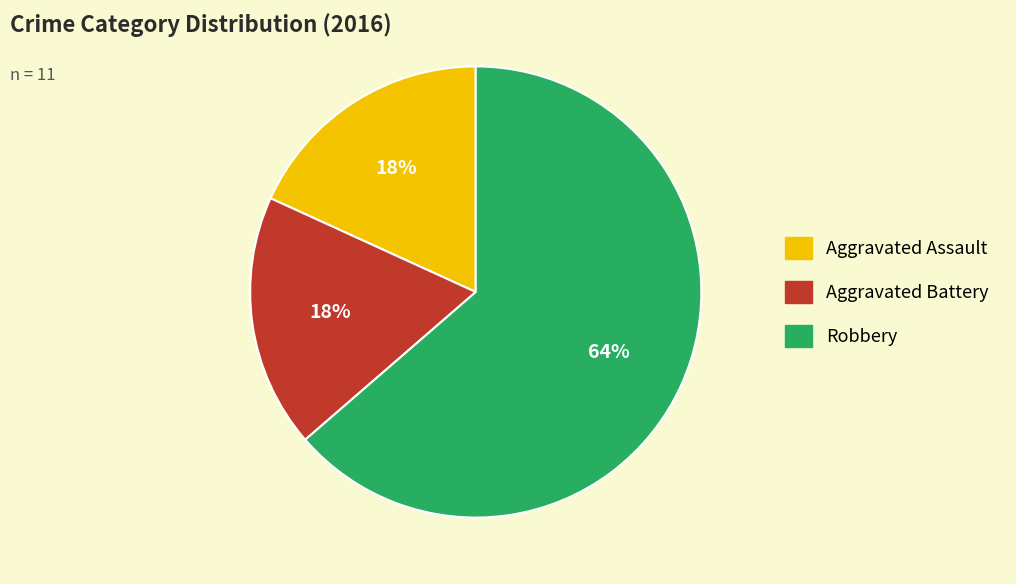

Do Aggravated Assault and Robbery together represent more than half of the pie?

Yes